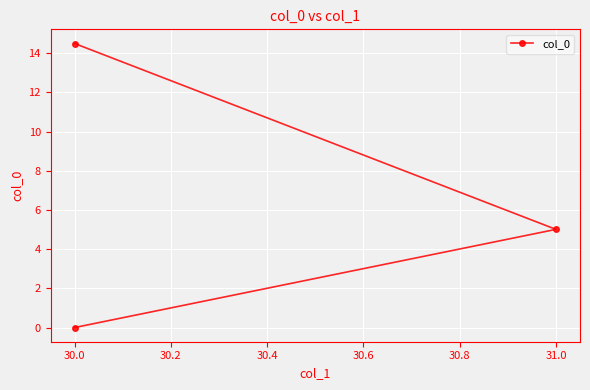

Reading left to right, extract all data points from this chart.

0.0	5.0	14.5